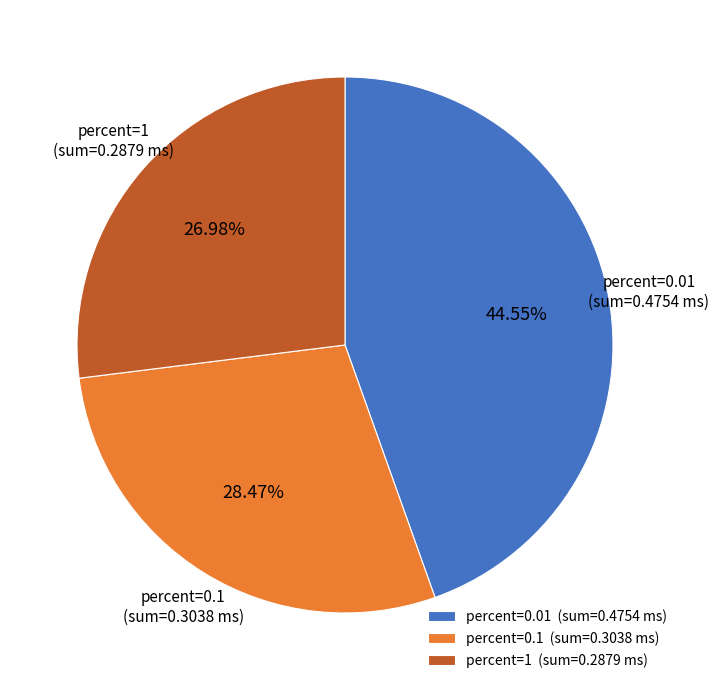

Is percent=0.01 (sum=0.4754 ms) the majority of the pie?

No